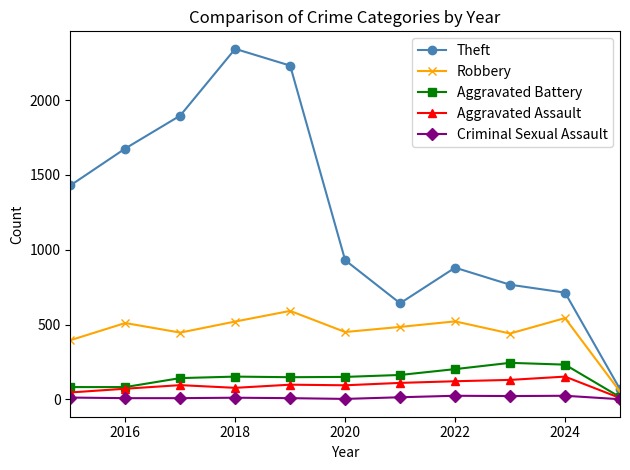

True or false: Theft and Criminal Sexual Assault intersect in this chart.

False